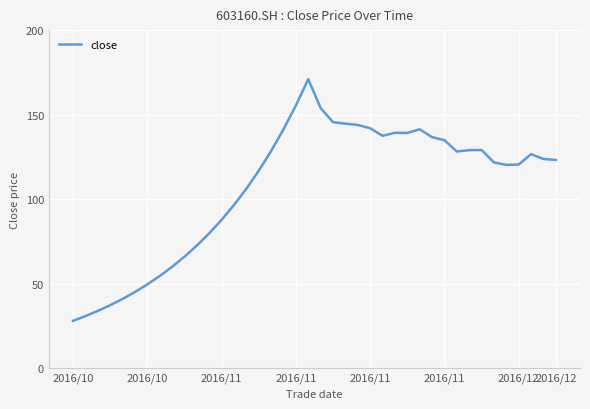

What is the smallest value displayed?

28.0